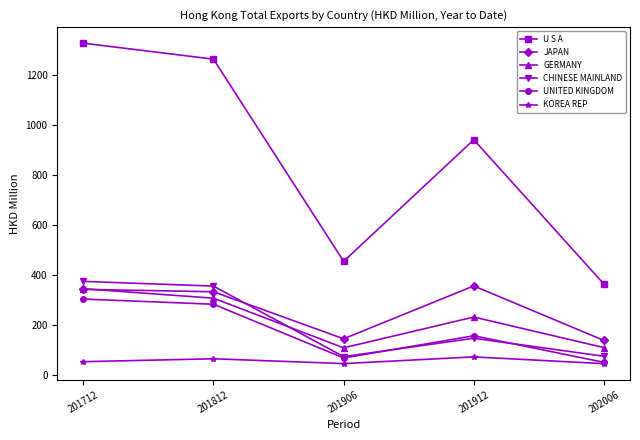

What are all the series names shown in the legend?

U S A, JAPAN, GERMANY, CHINESE MAINLAND, UNITED KINGDOM, KOREA REP